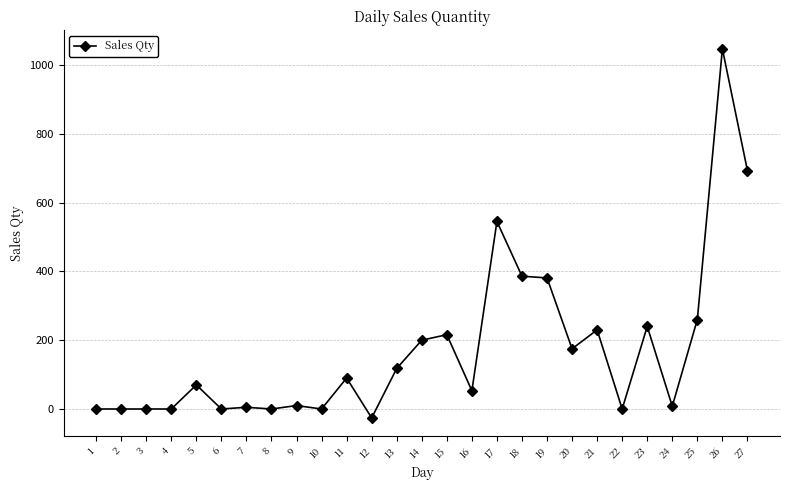

What is the value of the 12th point from the left?

-26